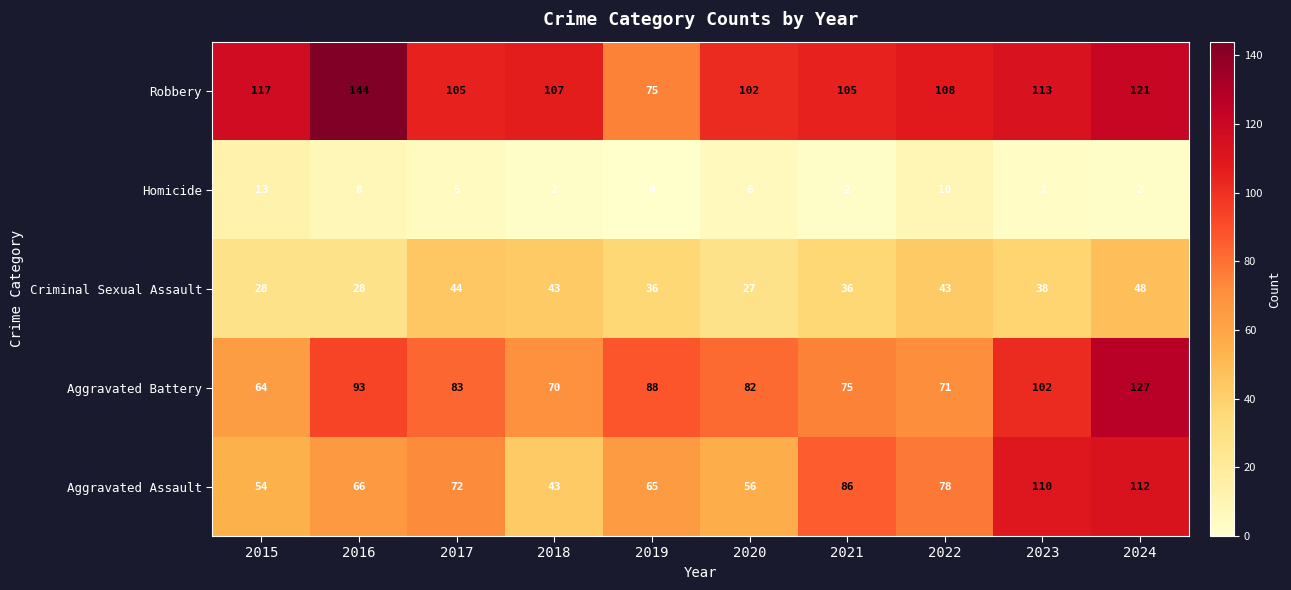

What is the average value of the Robbery series?

110